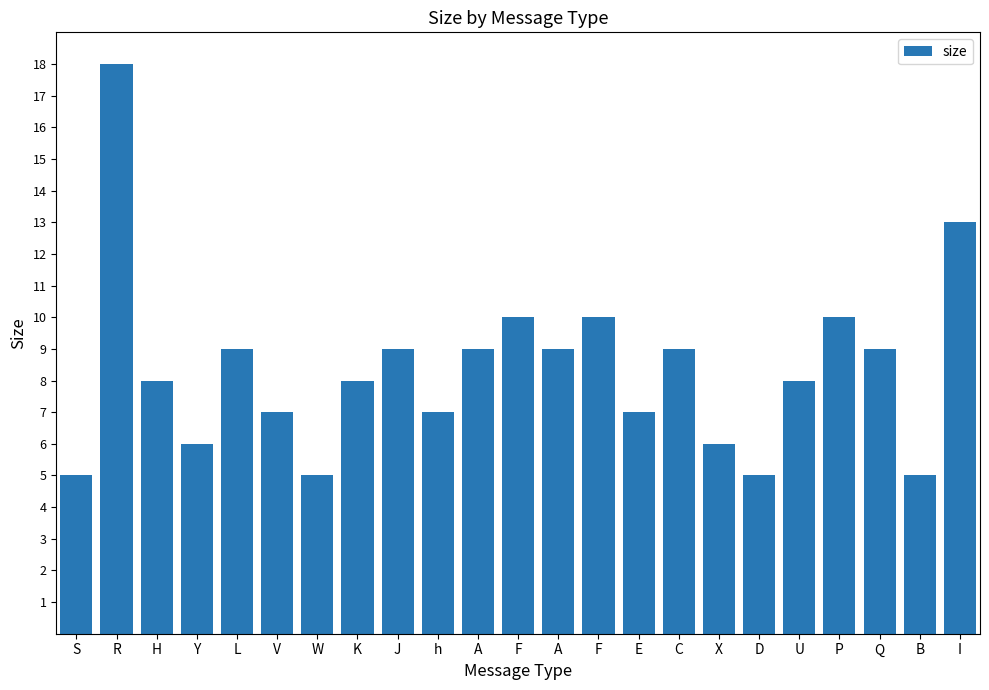

What is the label of the 12th bar from the left?

F